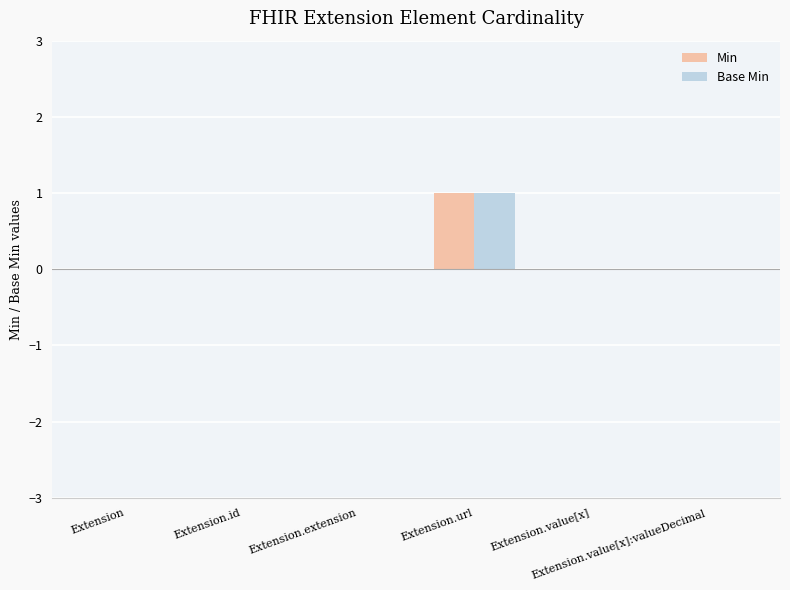

How many distinct data groups are displayed?

2